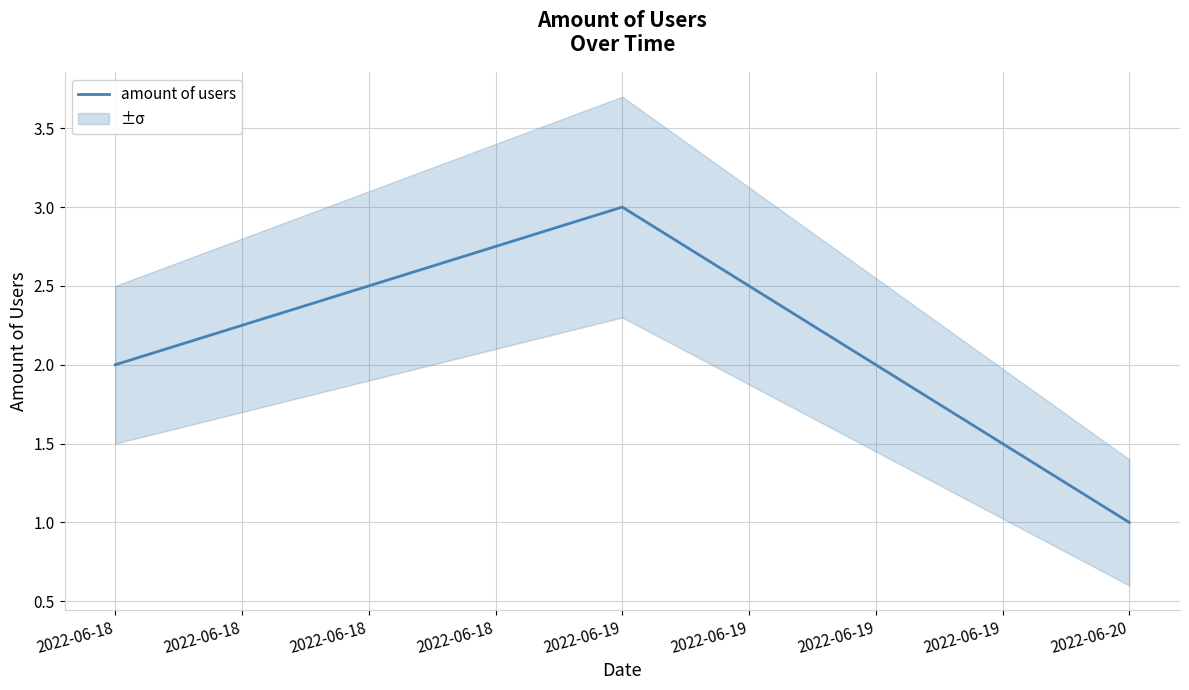

Is it true that amount of users equals 3 at 2022-06-19?

True